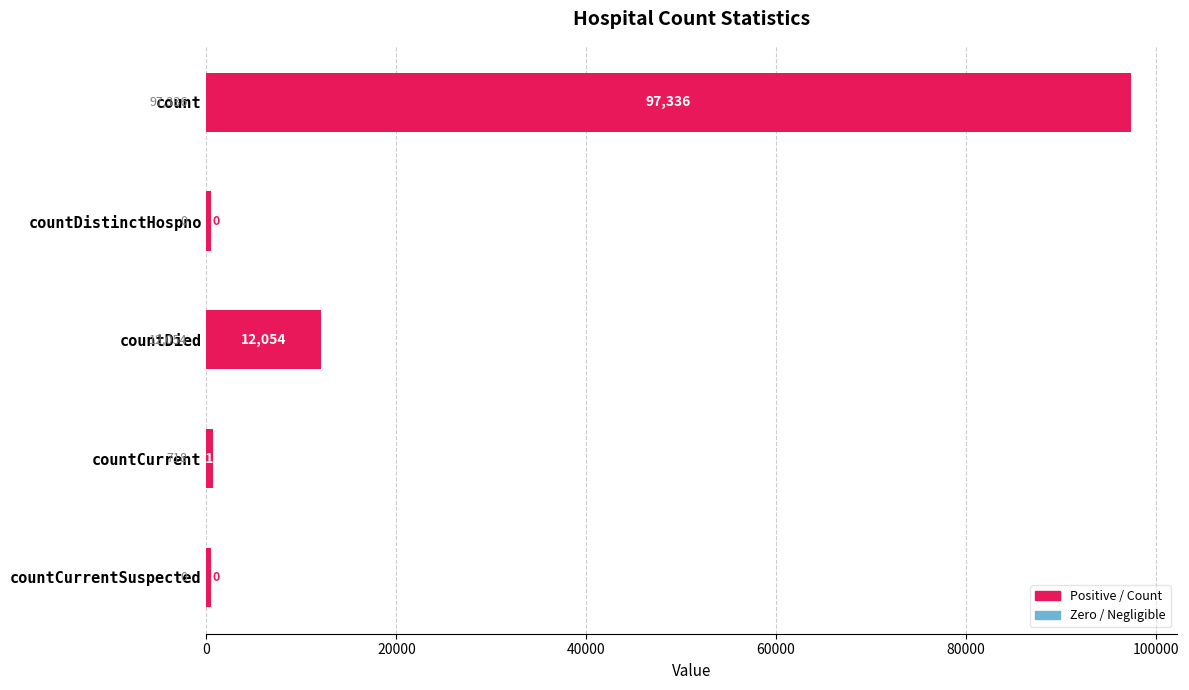

What is the difference between the second highest and second lowest values?

12054